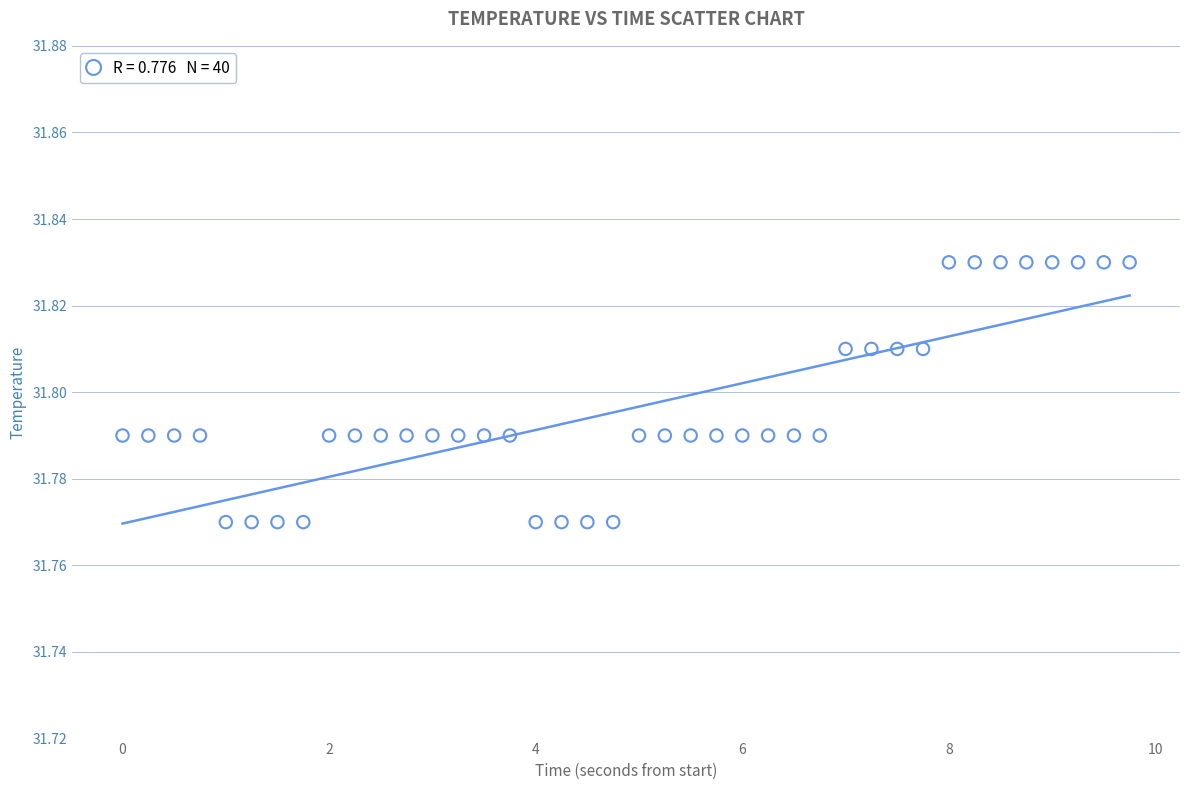

What is the range of X values (max minus min)?

9.8